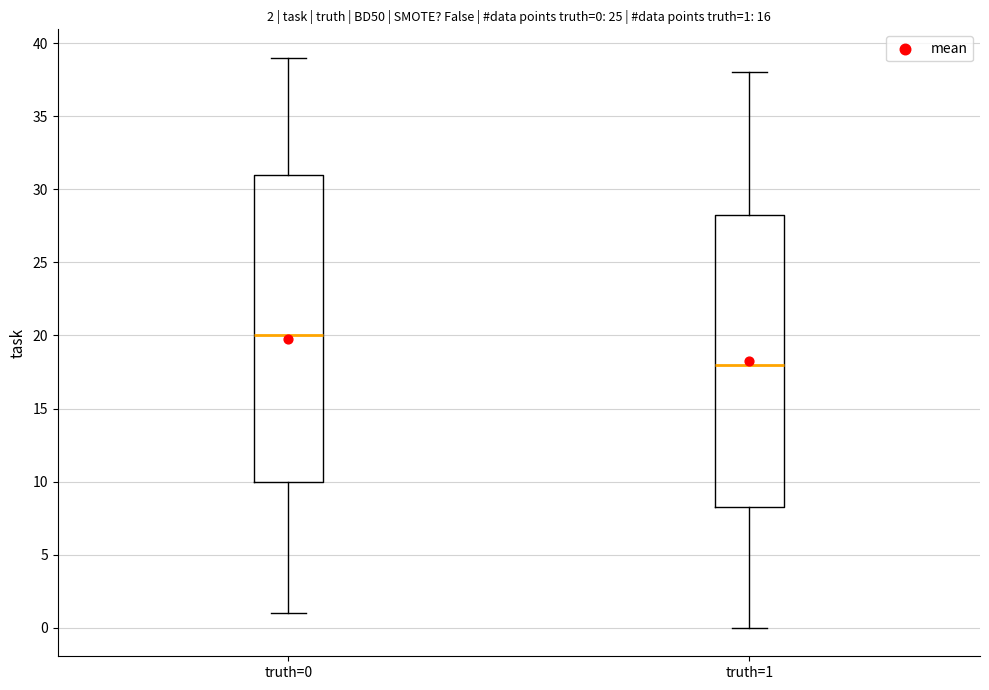

Which box is the tallest, from its lower edge to its upper edge?

truth=0